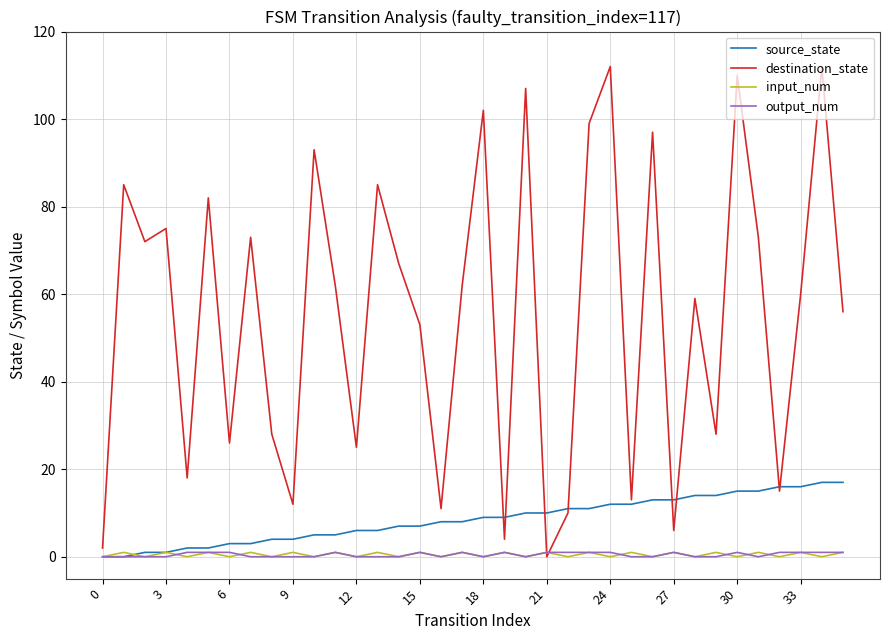

Which series has the largest total across all categories?

destination_state